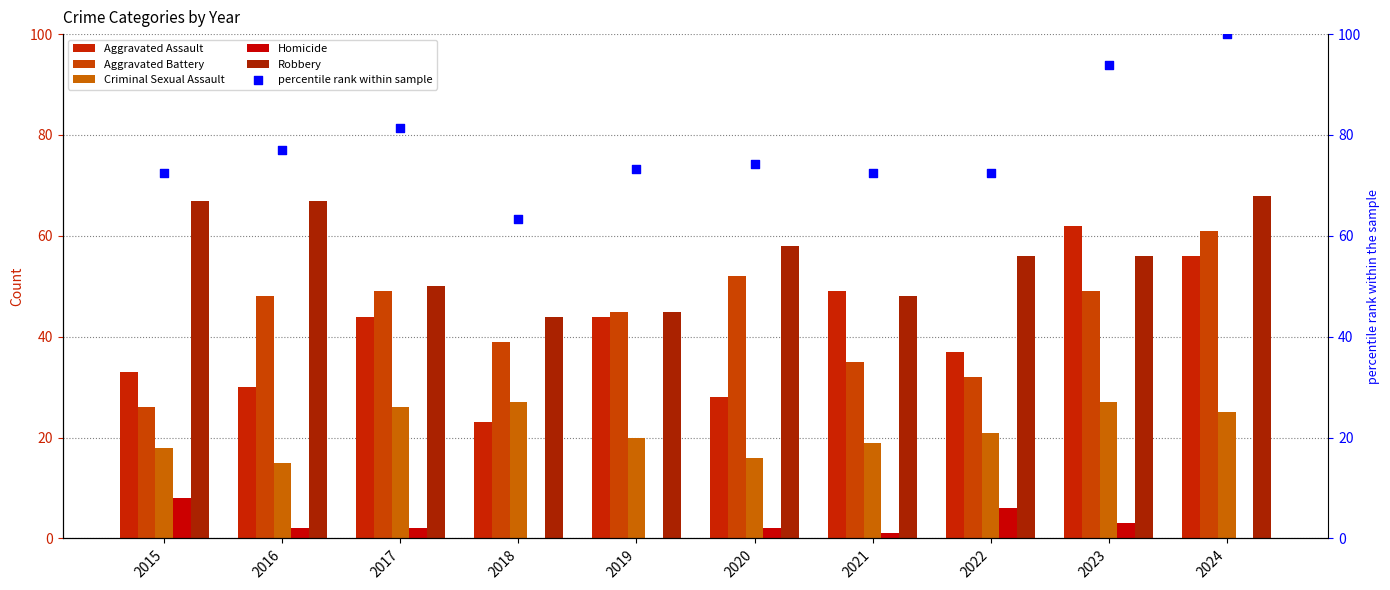

Is the value of percentile rank within sample at 2023 greater than the value of Aggravated Assault at 2015?

Yes